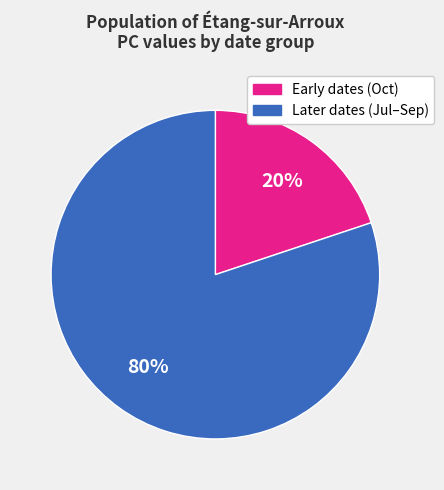

Is there any slice that represents more than half of the pie?

Yes